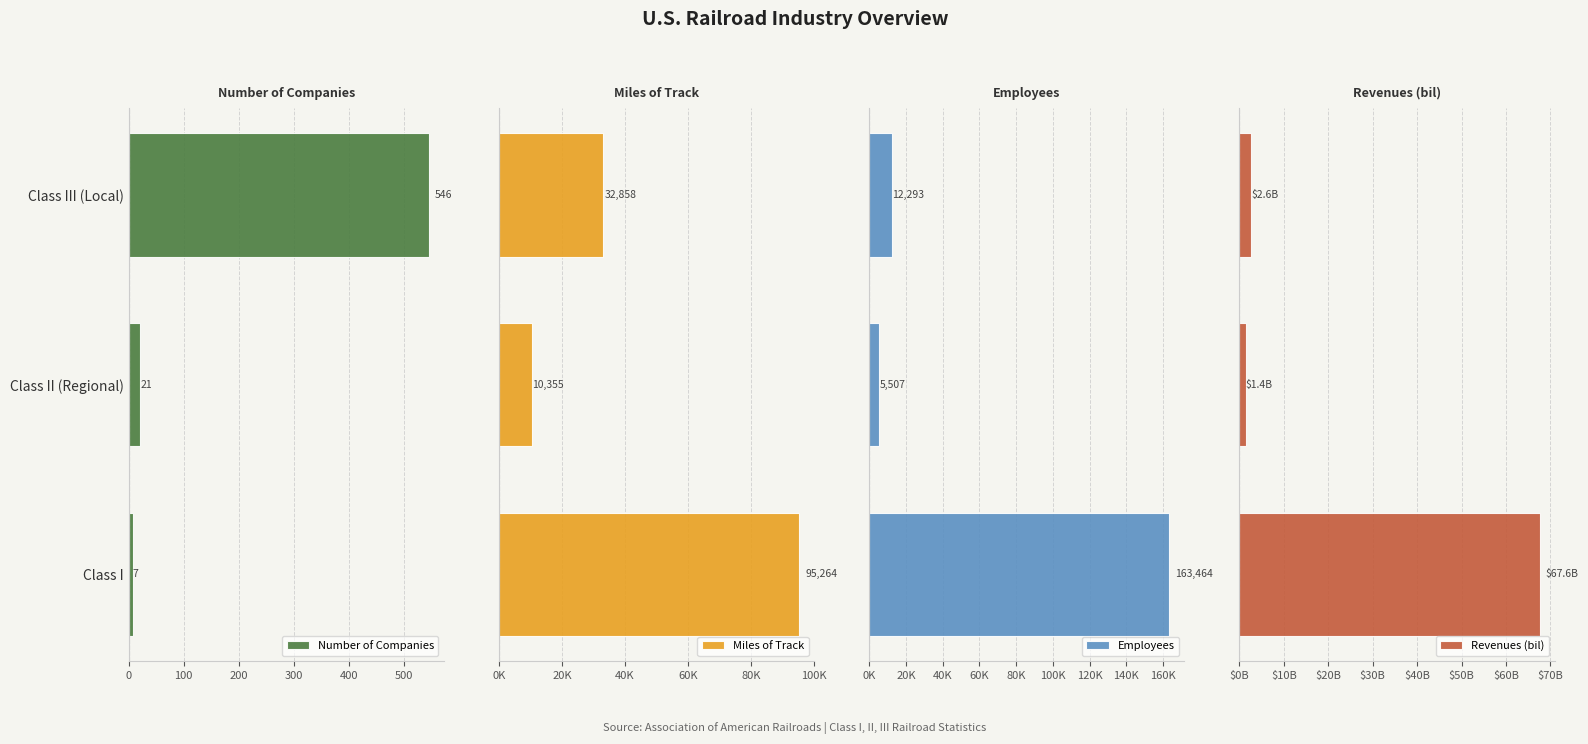

What is the minimum value shown in the chart?

1.4